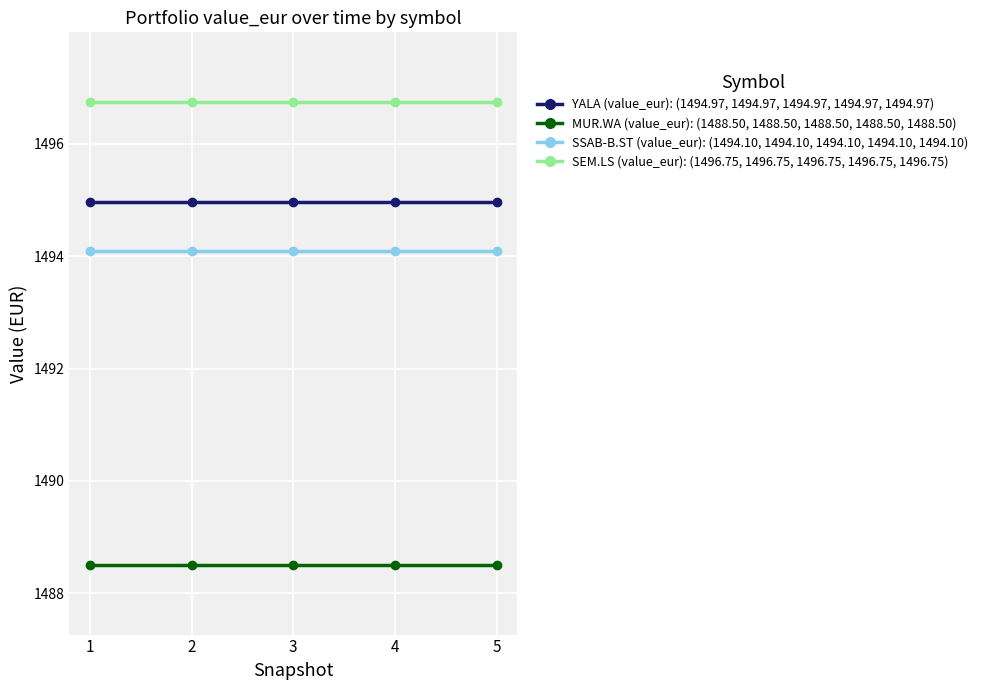

What is the minimum value shown in the chart?

1488.5